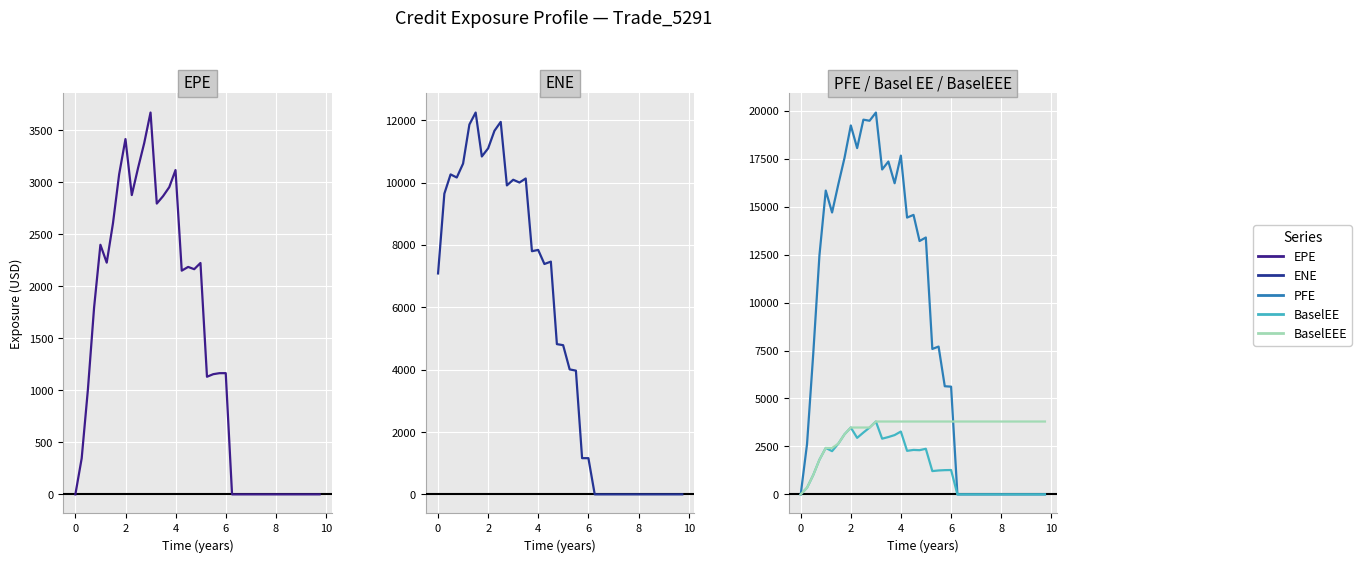

How many times do BaselEEE and PFE cross each other?

1